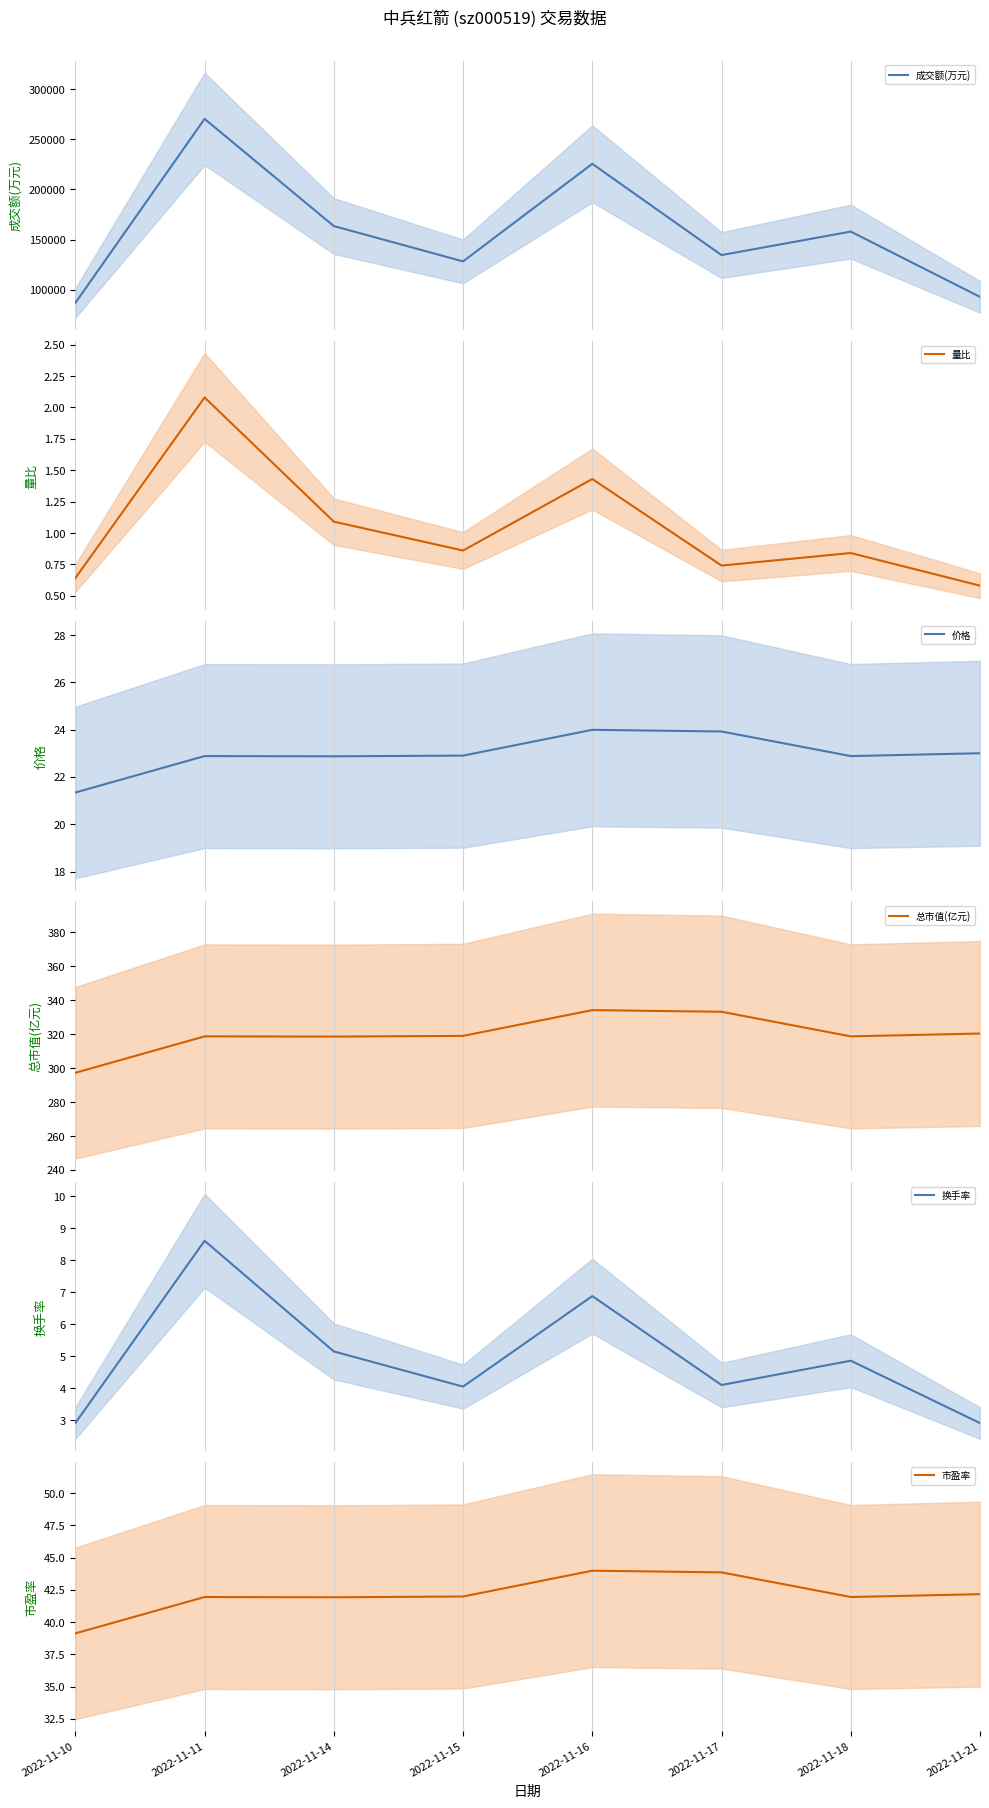

True or false: 量比 has more than 0 interior local peaks.

True